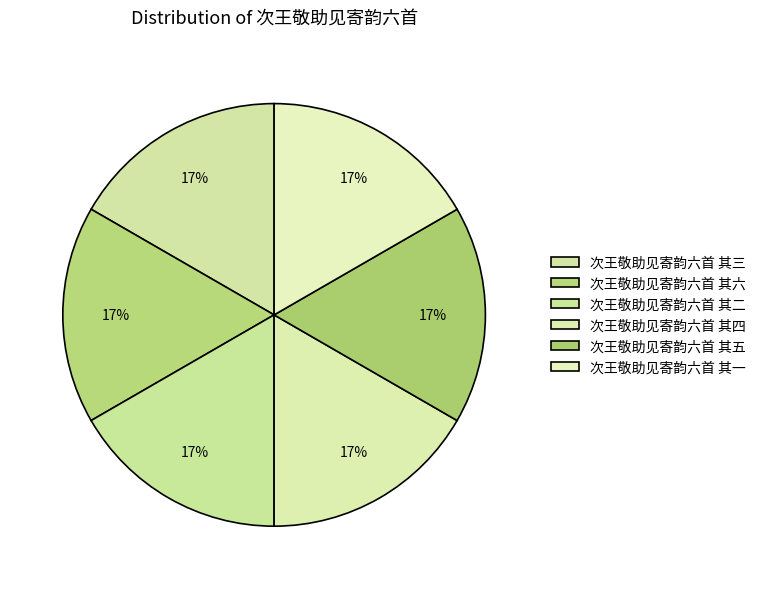

Combined, do 次王敬助见寄韵六首 其三 and 次王敬助见寄韵六首 其五 account for over 50%?

No